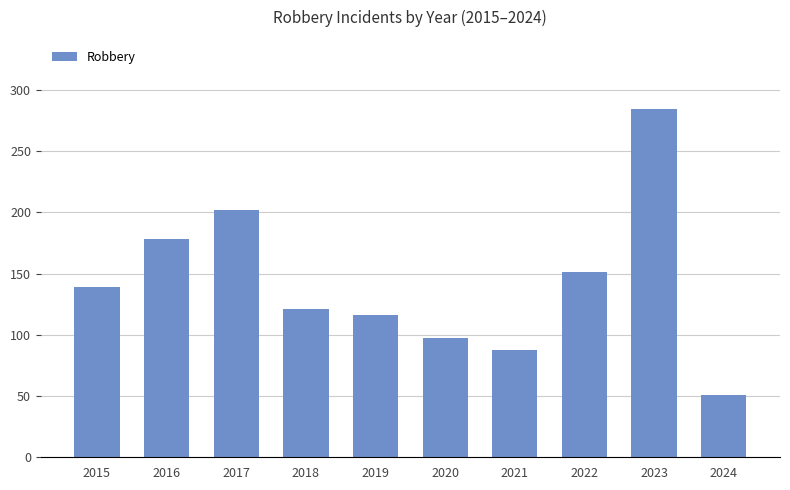

Reading left to right, extract all data points from this chart.

139	178	202	121	116	97	88	151	284	51